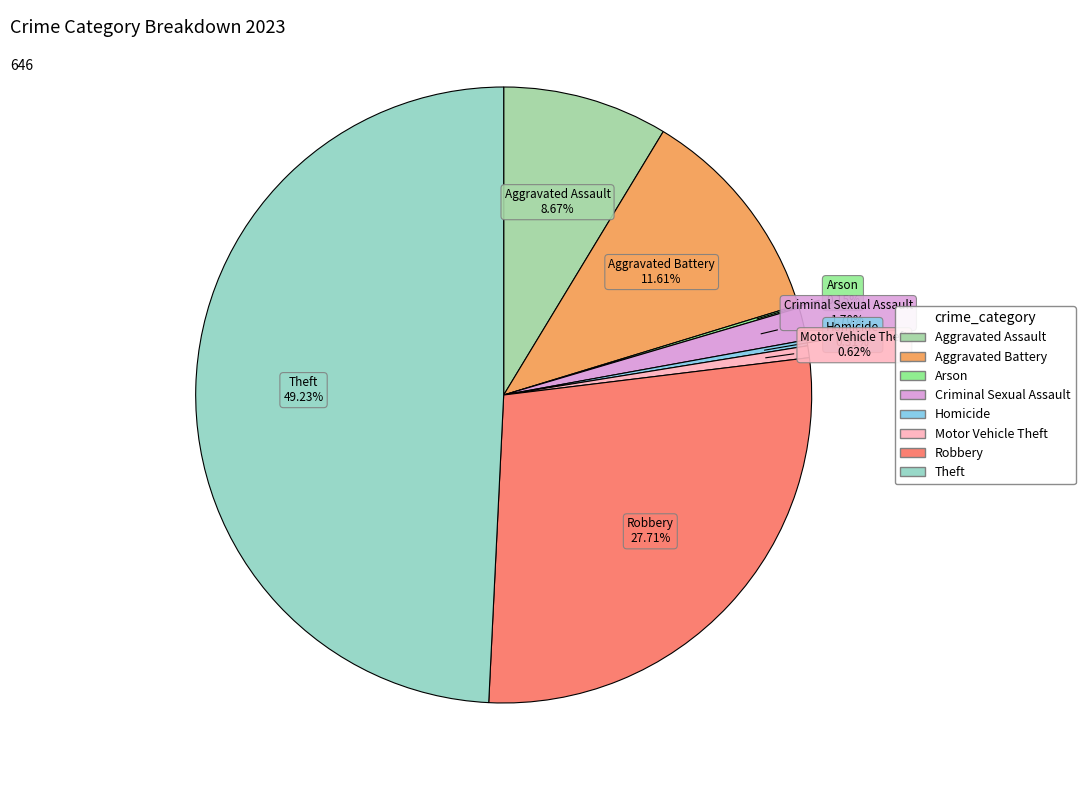

Is Theft the majority of the pie?

No